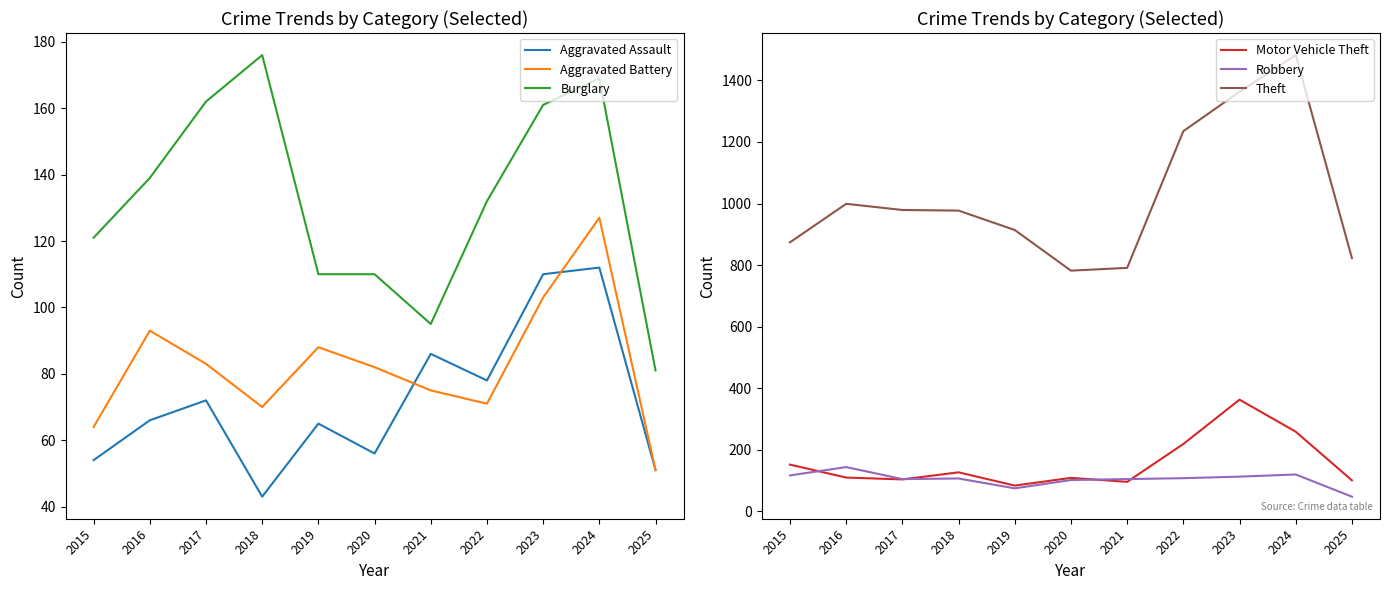

What is the value of the Aggravated Battery point at the 2nd from the left?

93